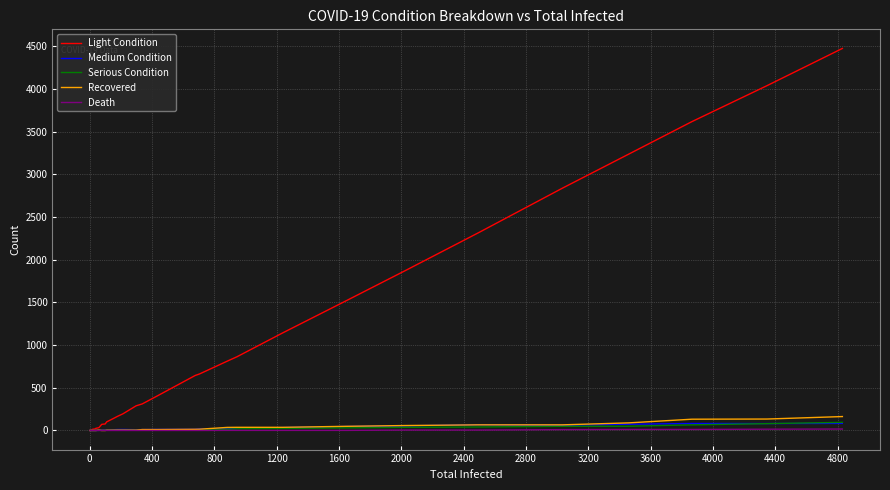

True or false: Medium Condition has more than 1 points higher than both neighbors.

True